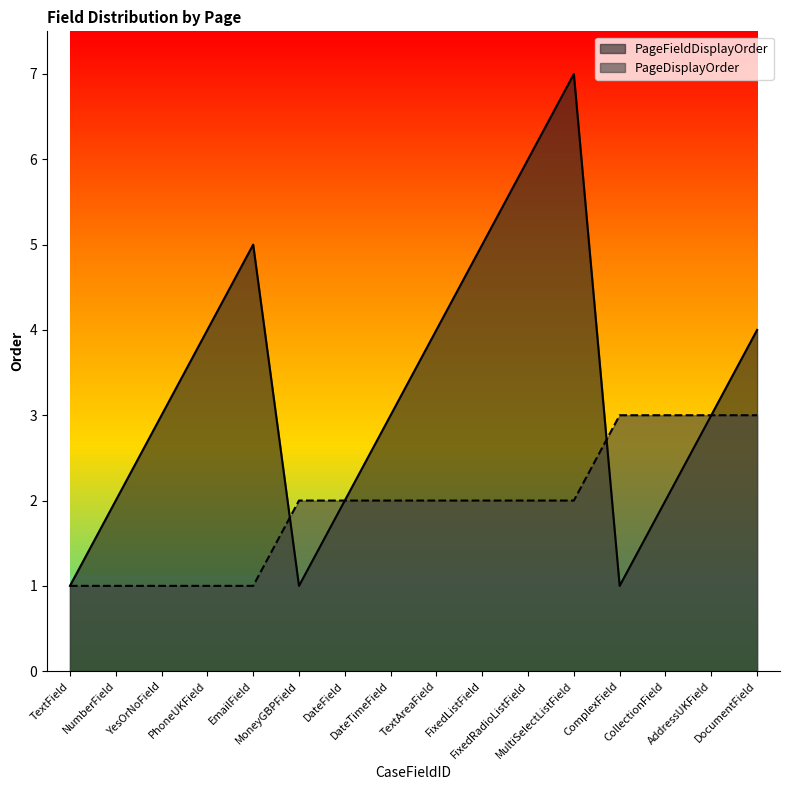

List the labels in order of PageDisplayOrder value, largest first.

ComplexField, CollectionField, AddressUKField, DocumentField, MoneyGBPField, DateField, DateTimeField, TextAreaField, FixedListField, FixedRadioListField, MultiSelectListField, TextField, NumberField, YesOrNoField, PhoneUKField, EmailField